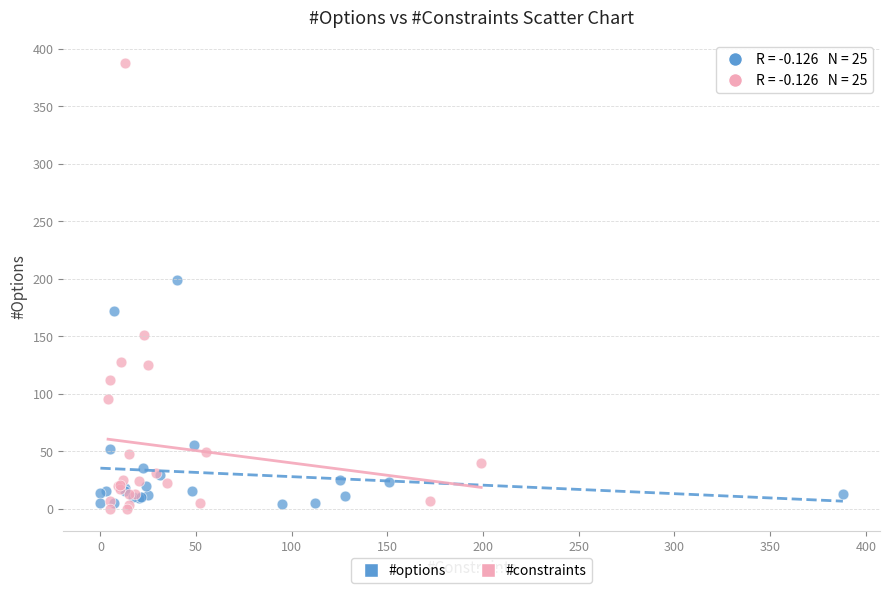

What are all the series names shown in the legend?

#options, #constraints